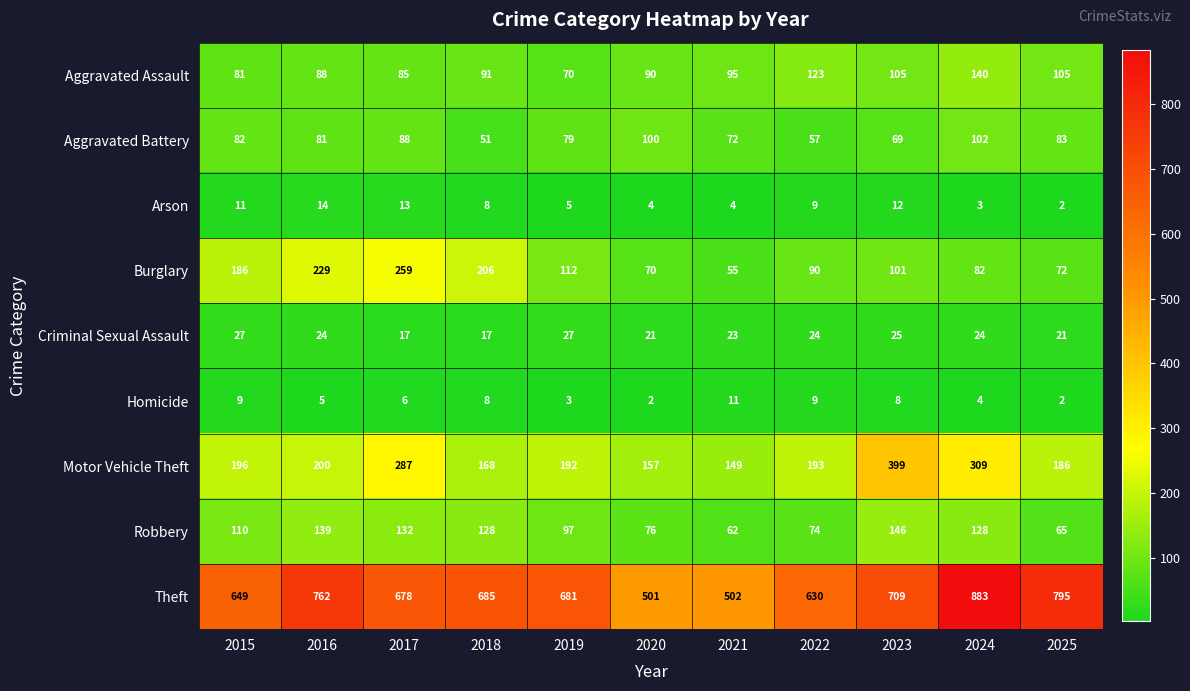

What is the maximum value shown in the chart?

883